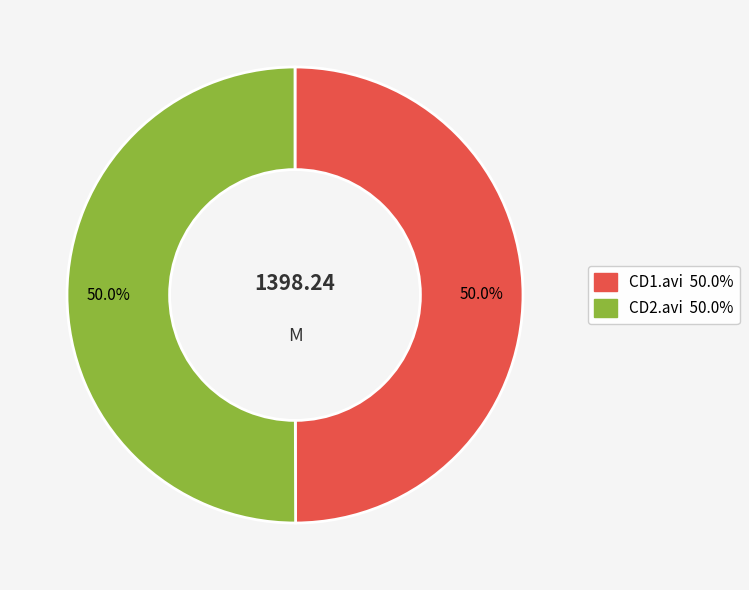

How many segments does this pie chart have?

2